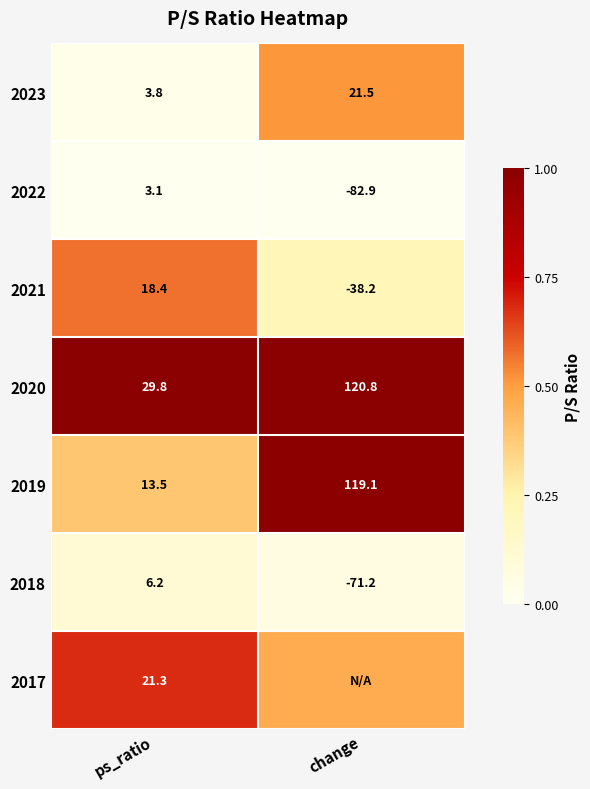

Where does the 2021 series first go above 18?

ps_ratio